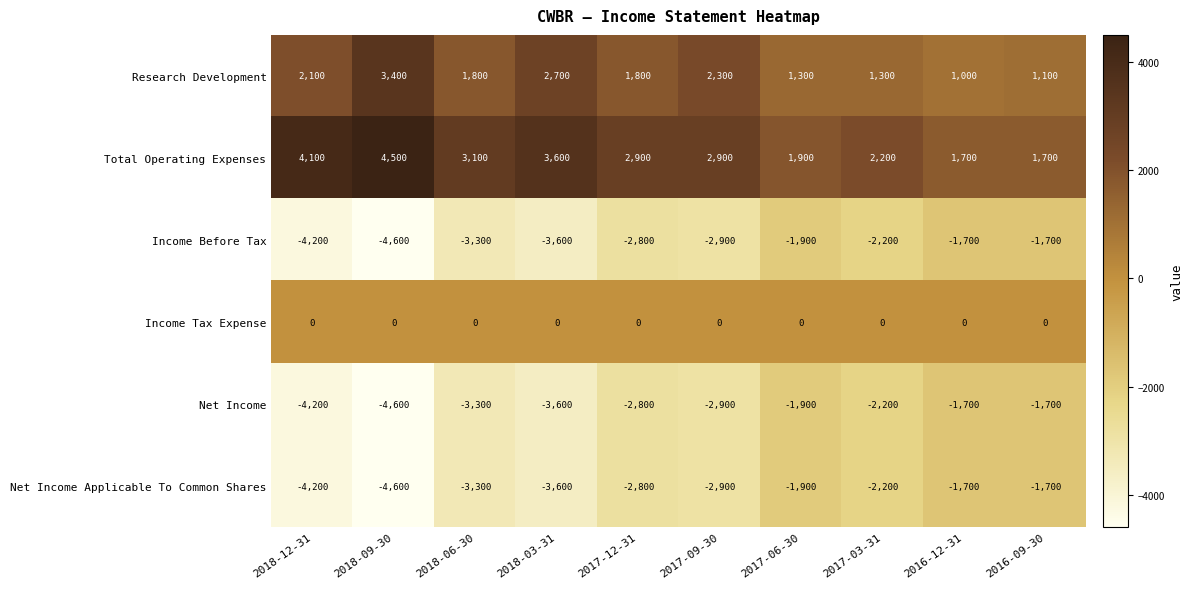

Which category has the lowest value across all series?

2018-09-30